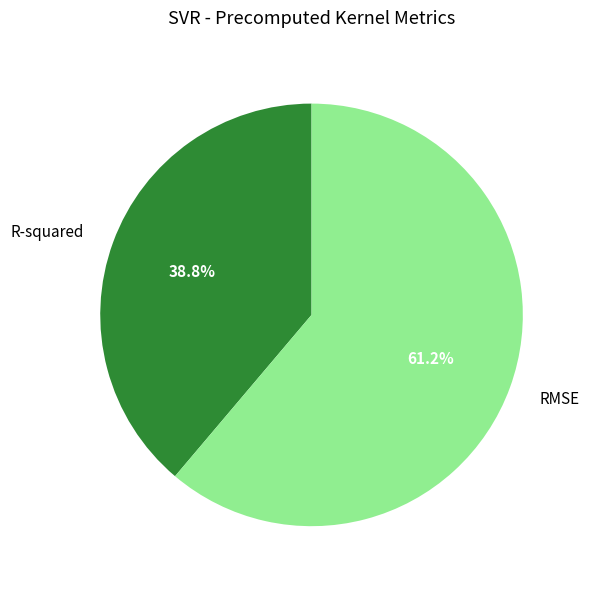

Which has a higher value, RMSE or R-squared?

RMSE